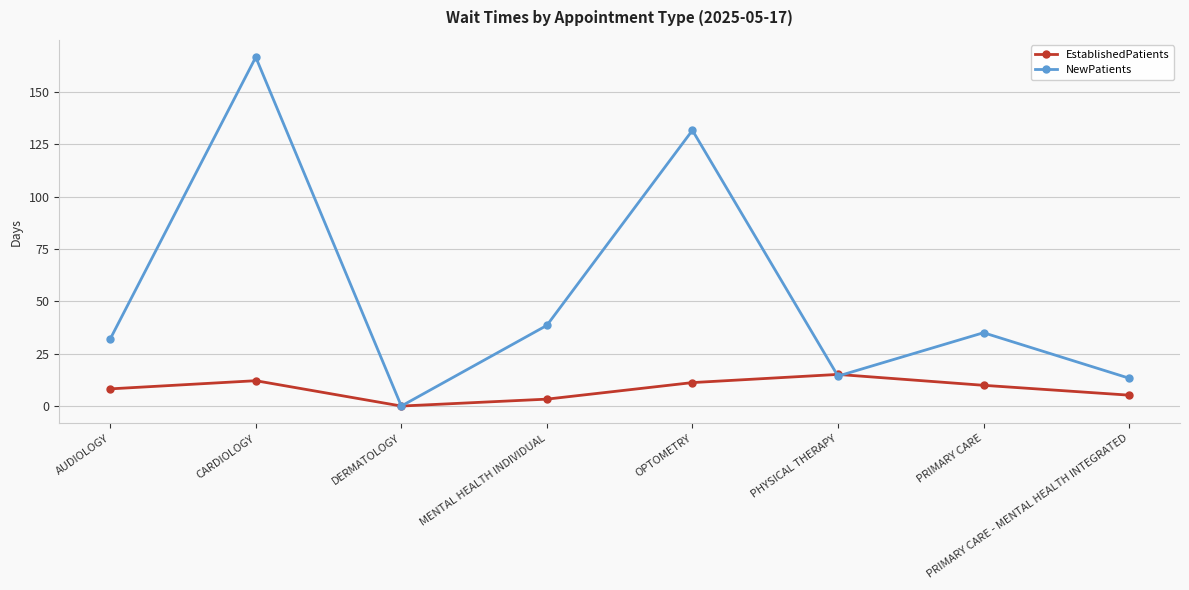

At how many categories does at least one series exceed 55?

2